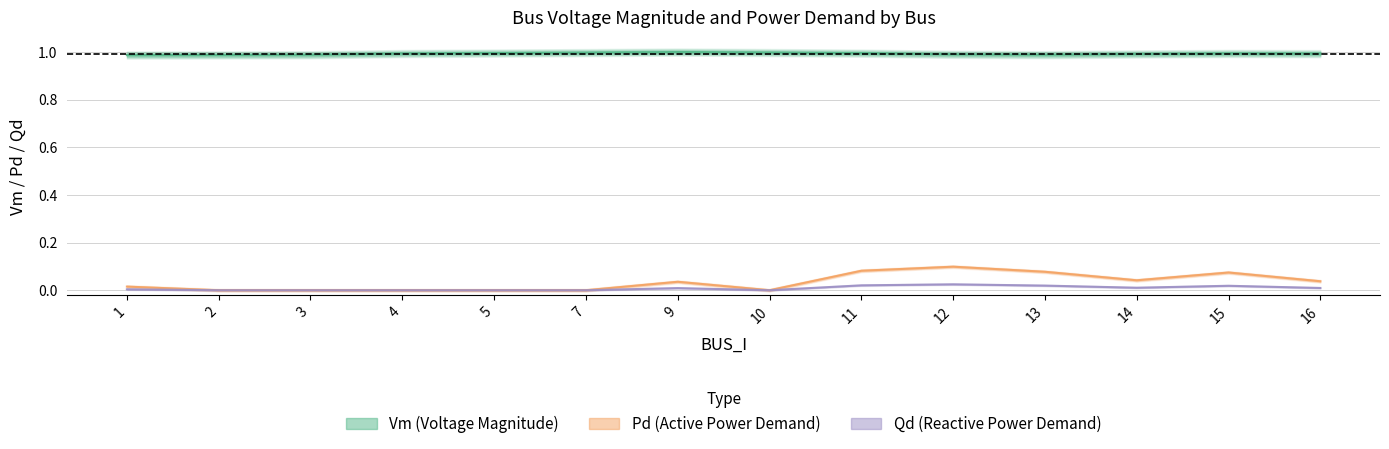

The value of Vm at 4 is 1.4. True or false?

False